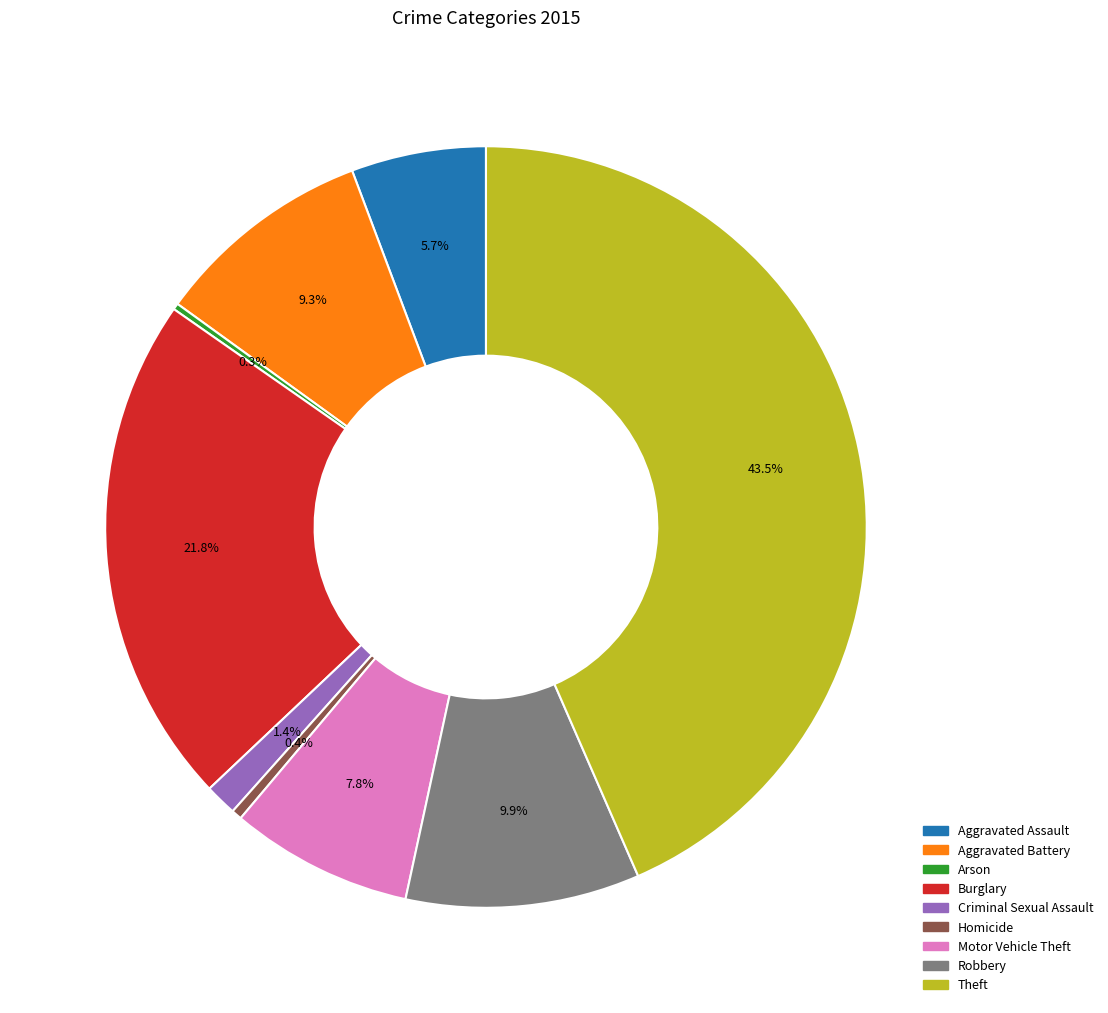

Do Aggravated Assault and Burglary together represent more than half of the pie?

No